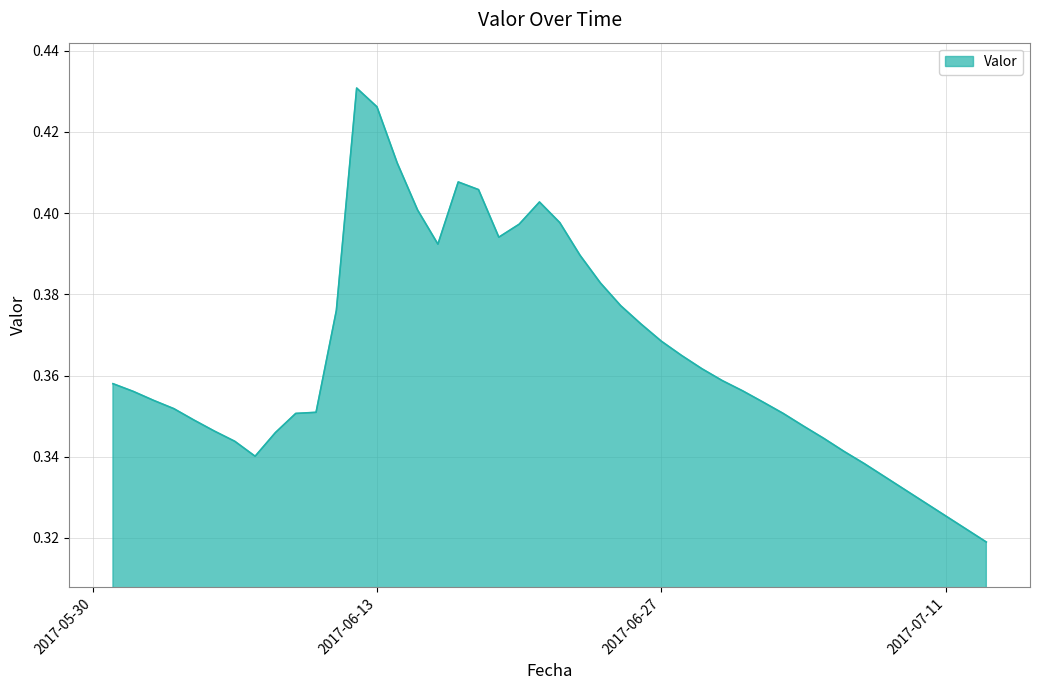

How many lines are shown in the chart?

1